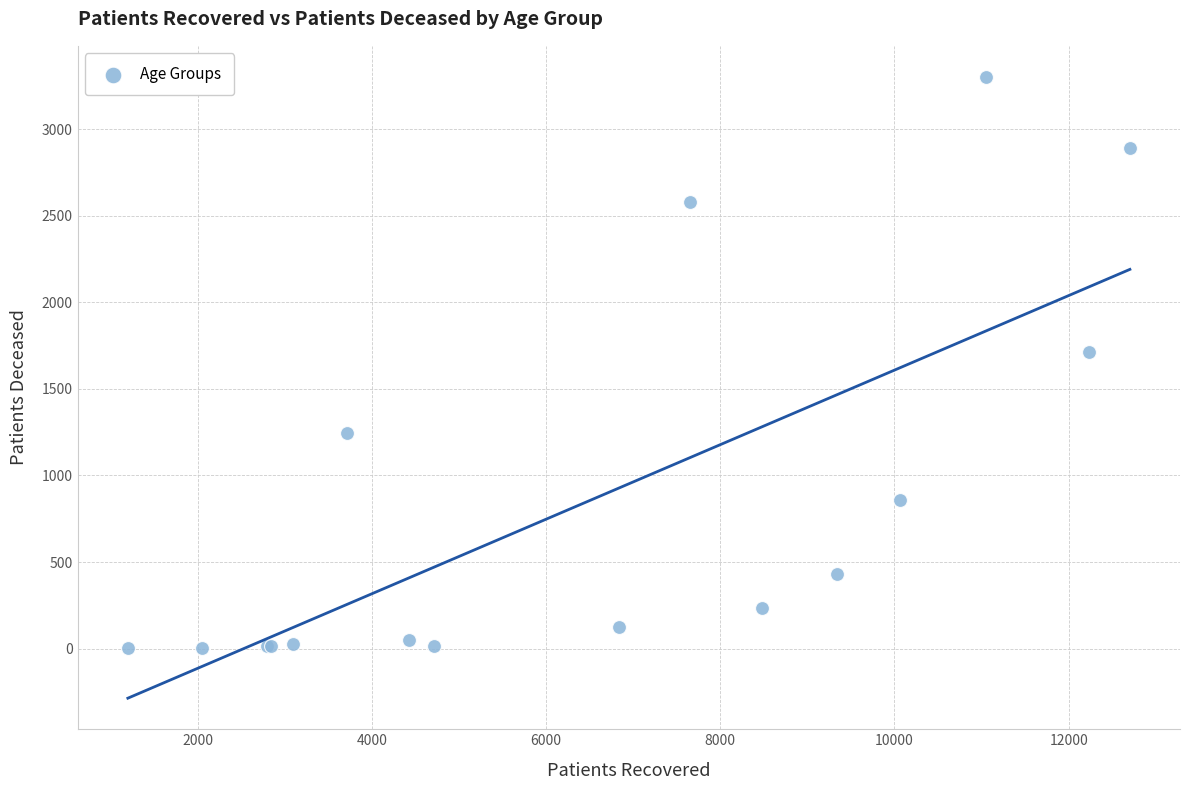

What Y value in the scatter plot is closest to 1652?

1710